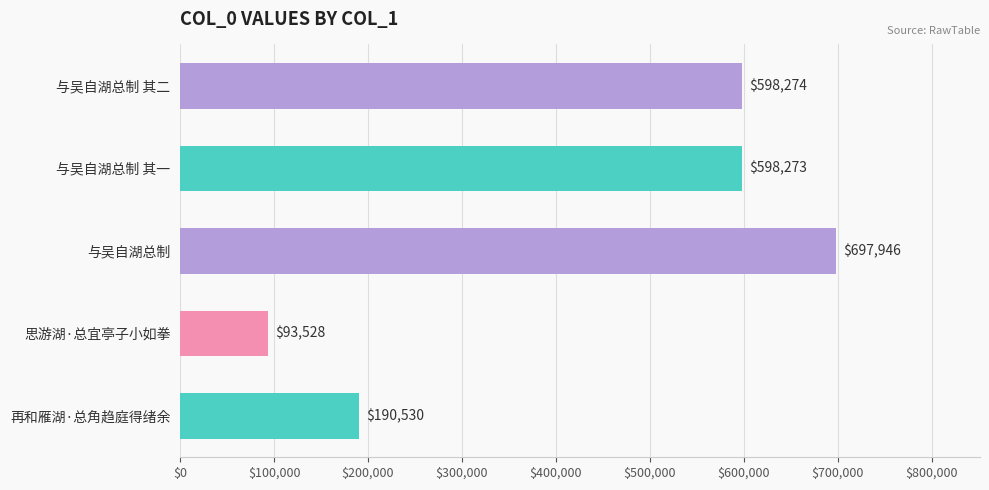

What is the difference between the maximum and minimum values?

604418